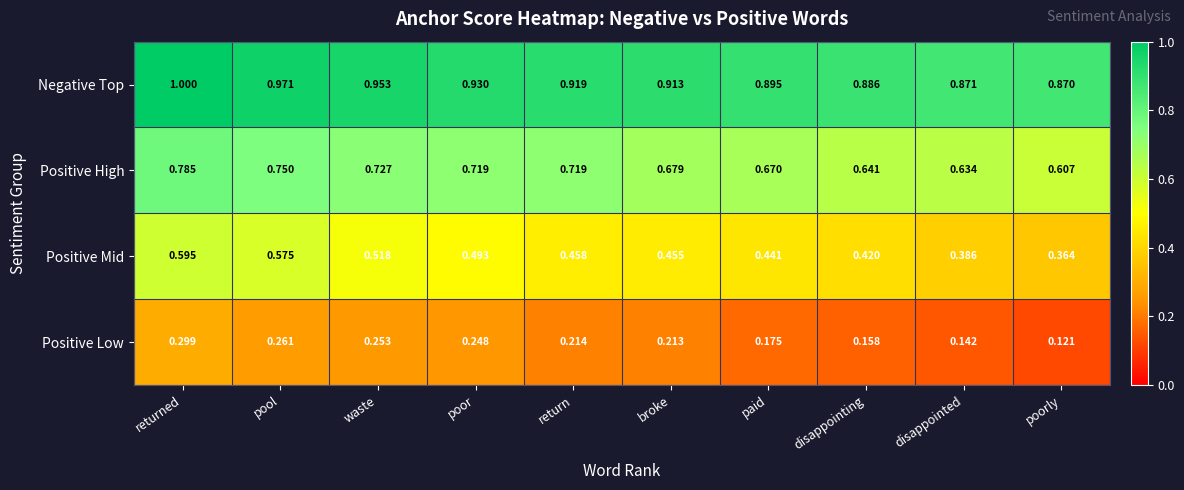

Which series has the widest spread of values?

Positive Mid